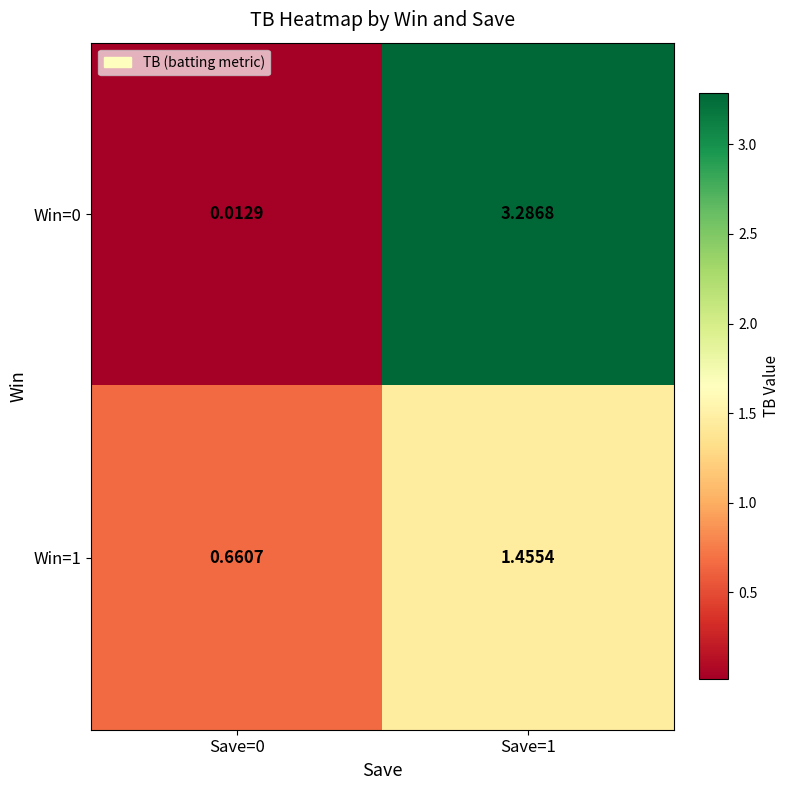

Which series has the largest total across all categories?

Win=0